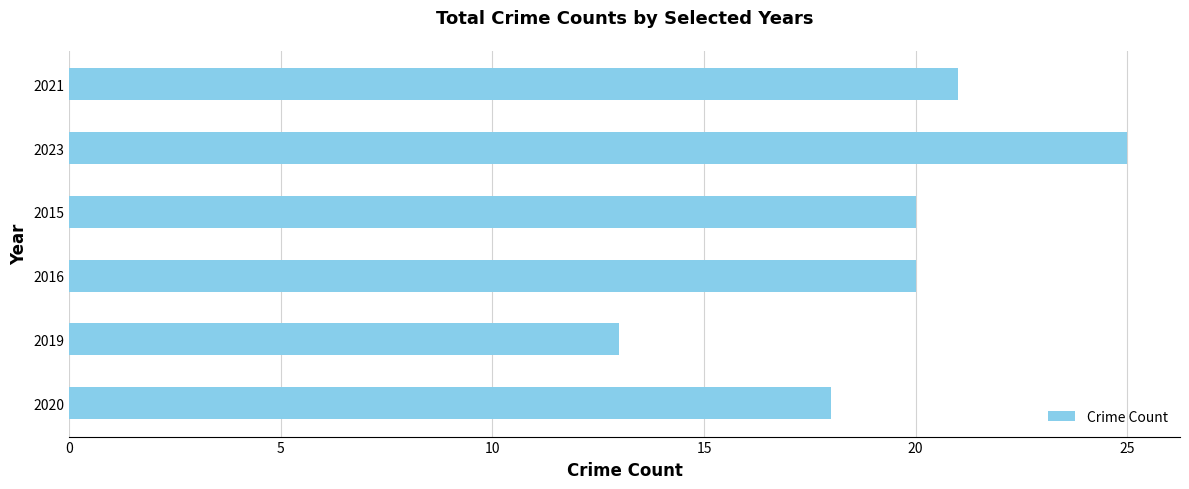

What is the minimum value shown in the chart?

13